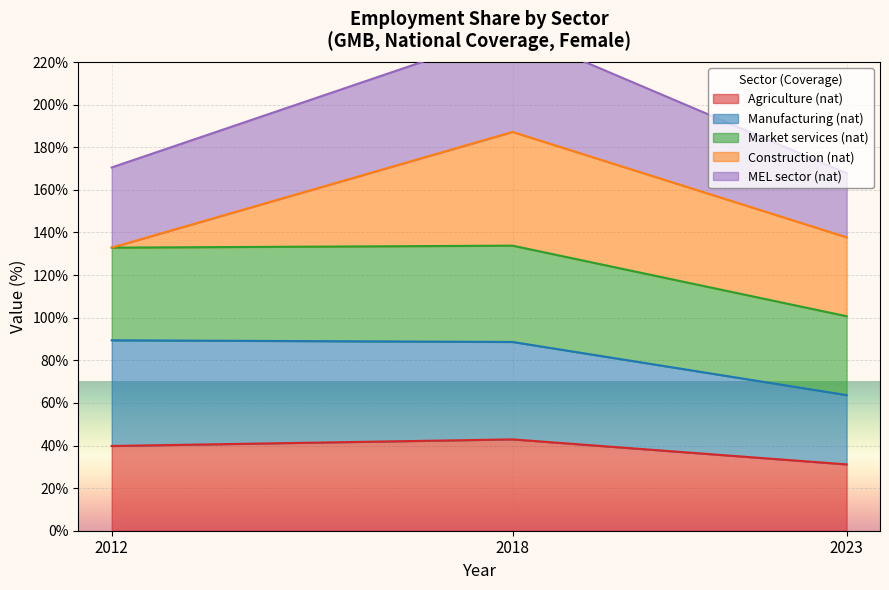

The Agriculture (nat) series shows 16.3 at 2012. True or false?

False